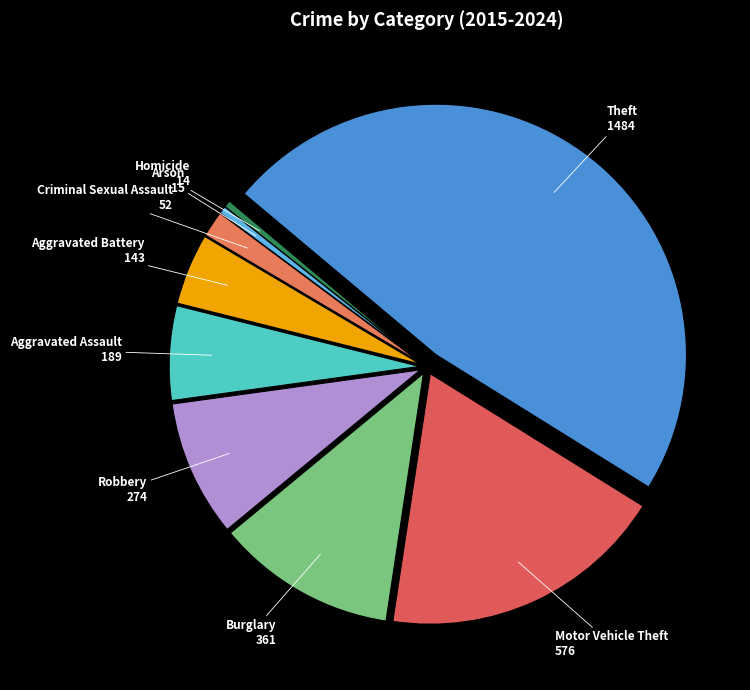

Count the number of slices in the pie.

9